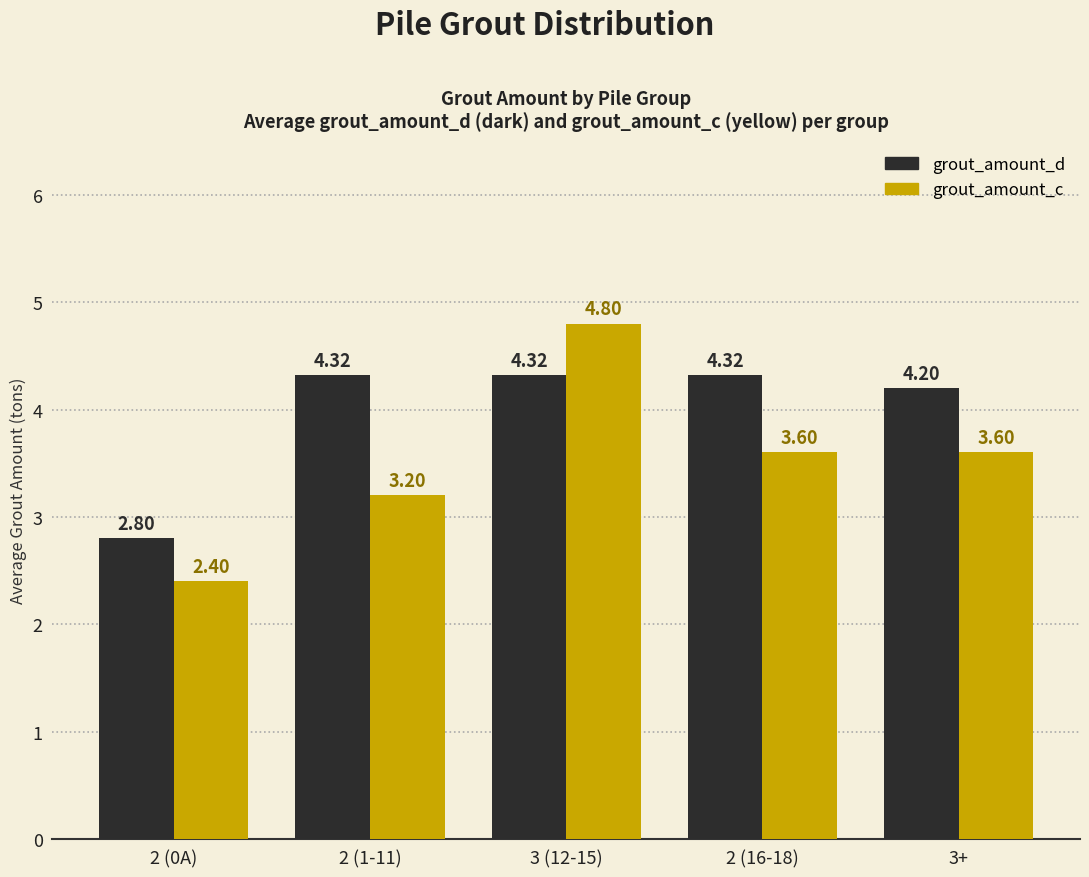

At which label does grout_amount_c reach its minimum?

2 (0A)